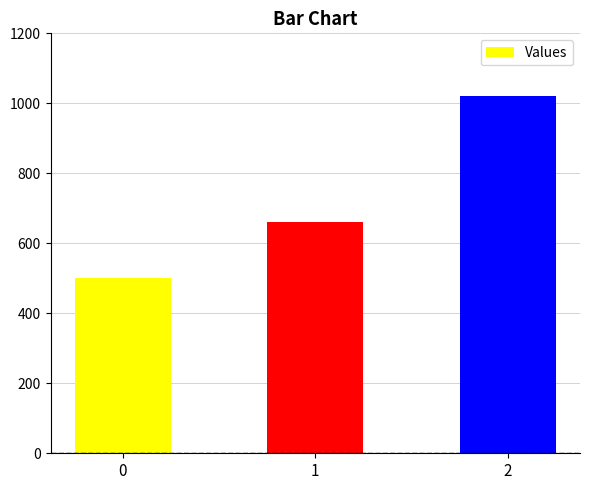

Count the values in the range 500 to 1020.

3